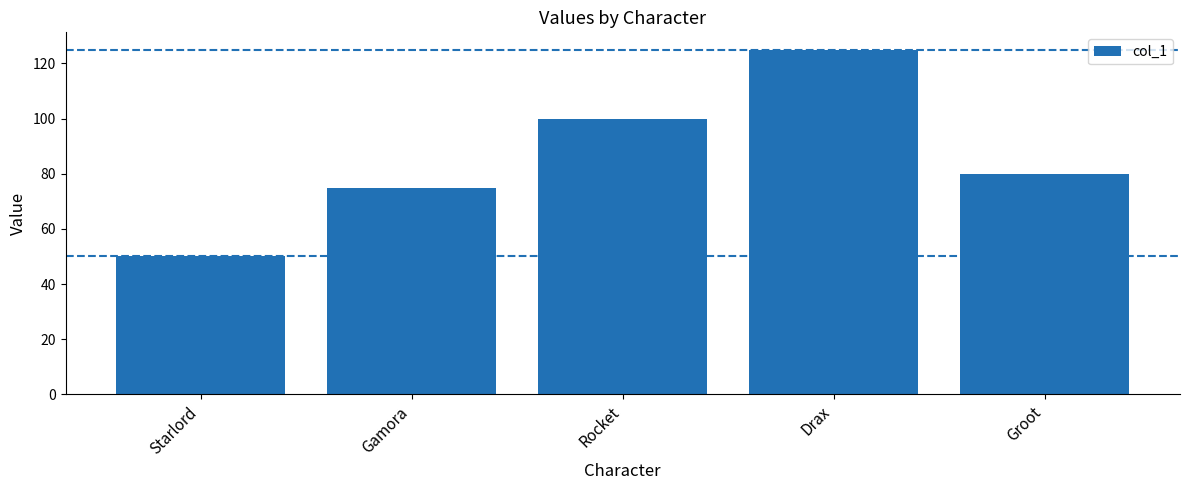

The chart shows a value of 125 at Drax. True or false?

True